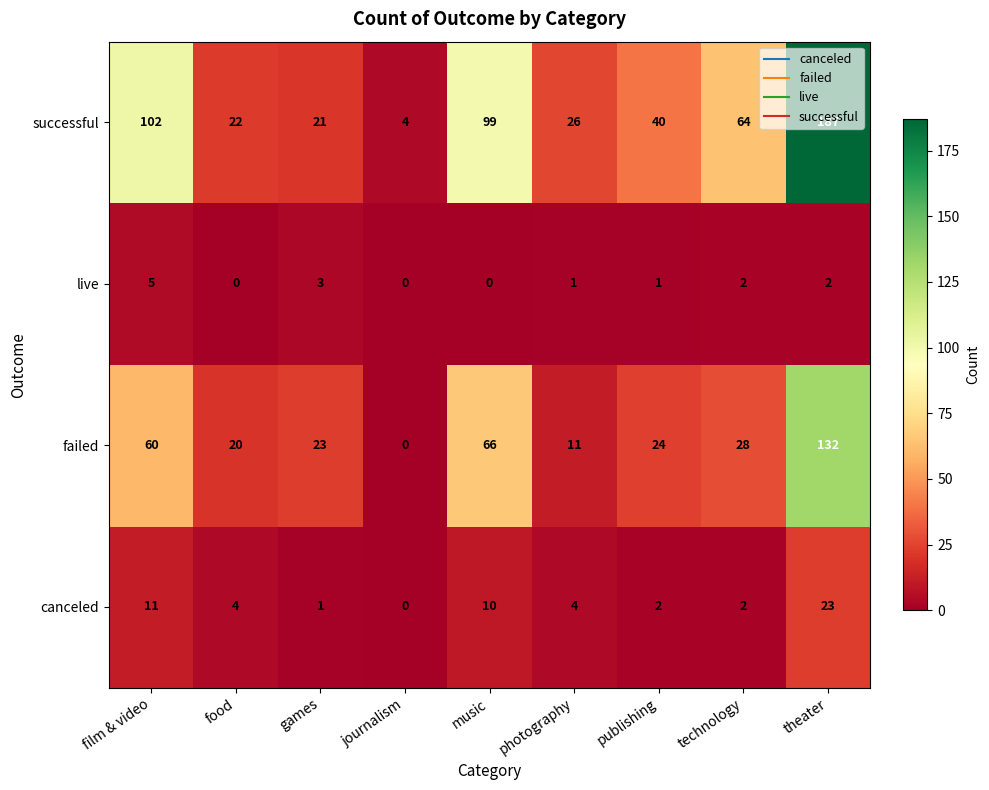

Rank the series at food from lowest to highest value.

live, canceled, failed, successful